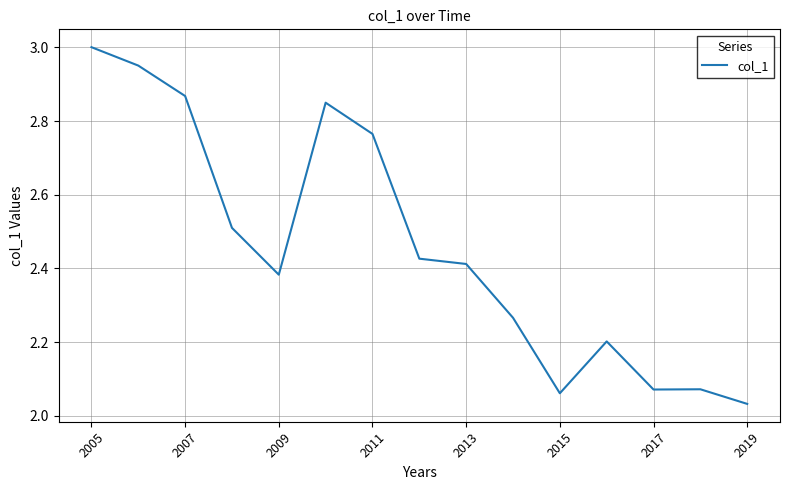

What is the difference between the maximum and minimum values?

1.0